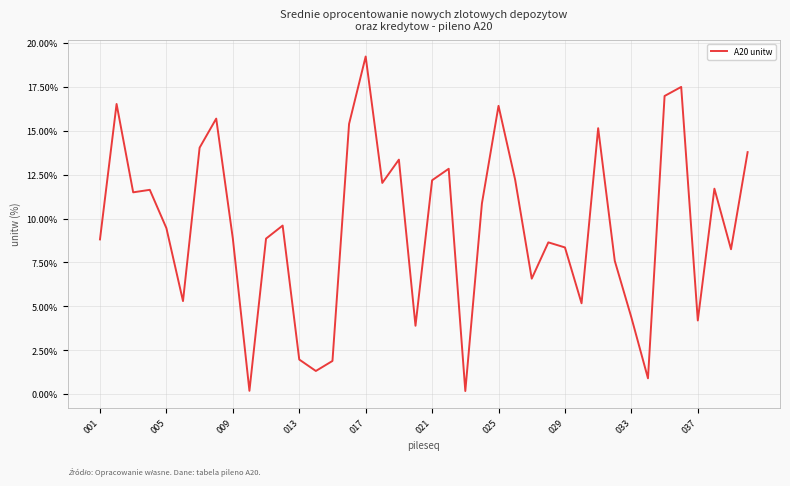

What is the greatest value displayed?

19.2